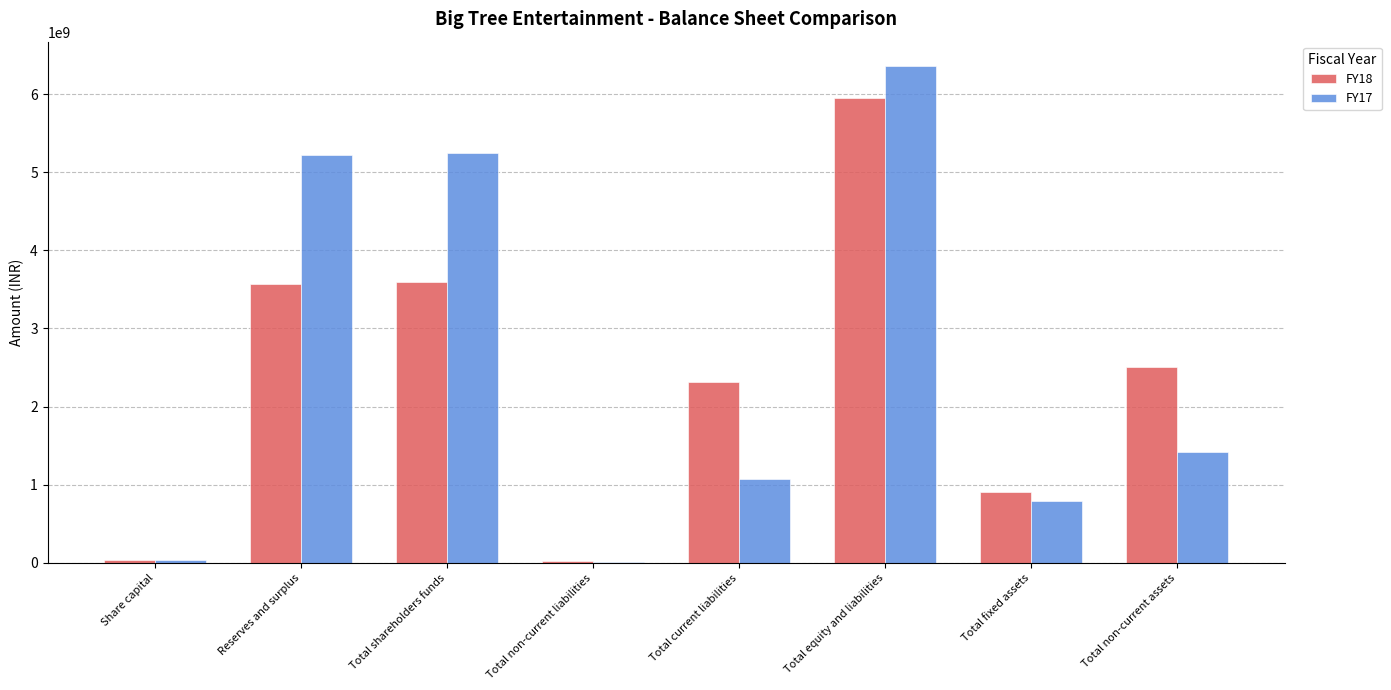

At which category does the chart reach its peak across all series?

Total equity and liabilities